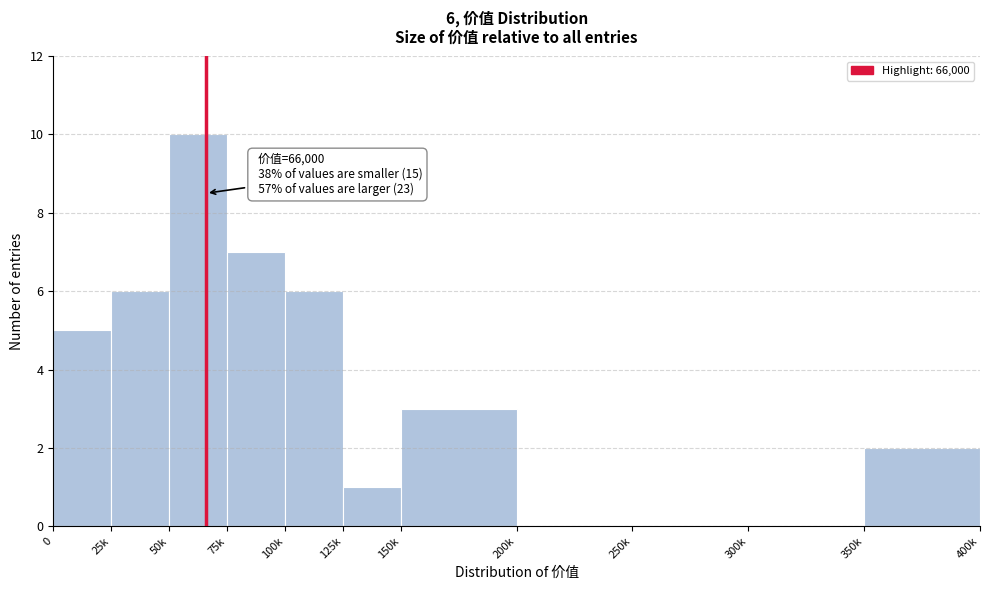

Reading left to right, list all the values displayed in this chart.

0=5	25k=6	50k=10	75k=7	100k=6	125k=1	150k=3	200k=0	250k=0	300k=0	350k=2